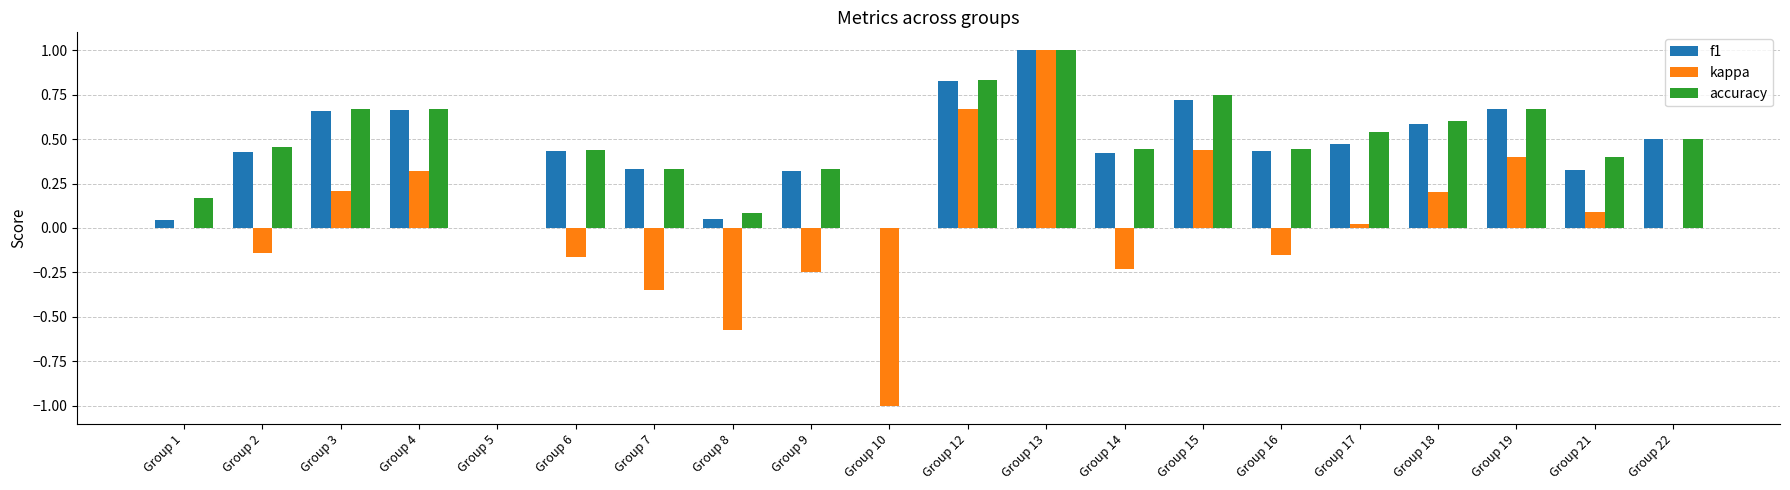

What is the sum of the accuracy values at Group 13 and Group 4?

1.7